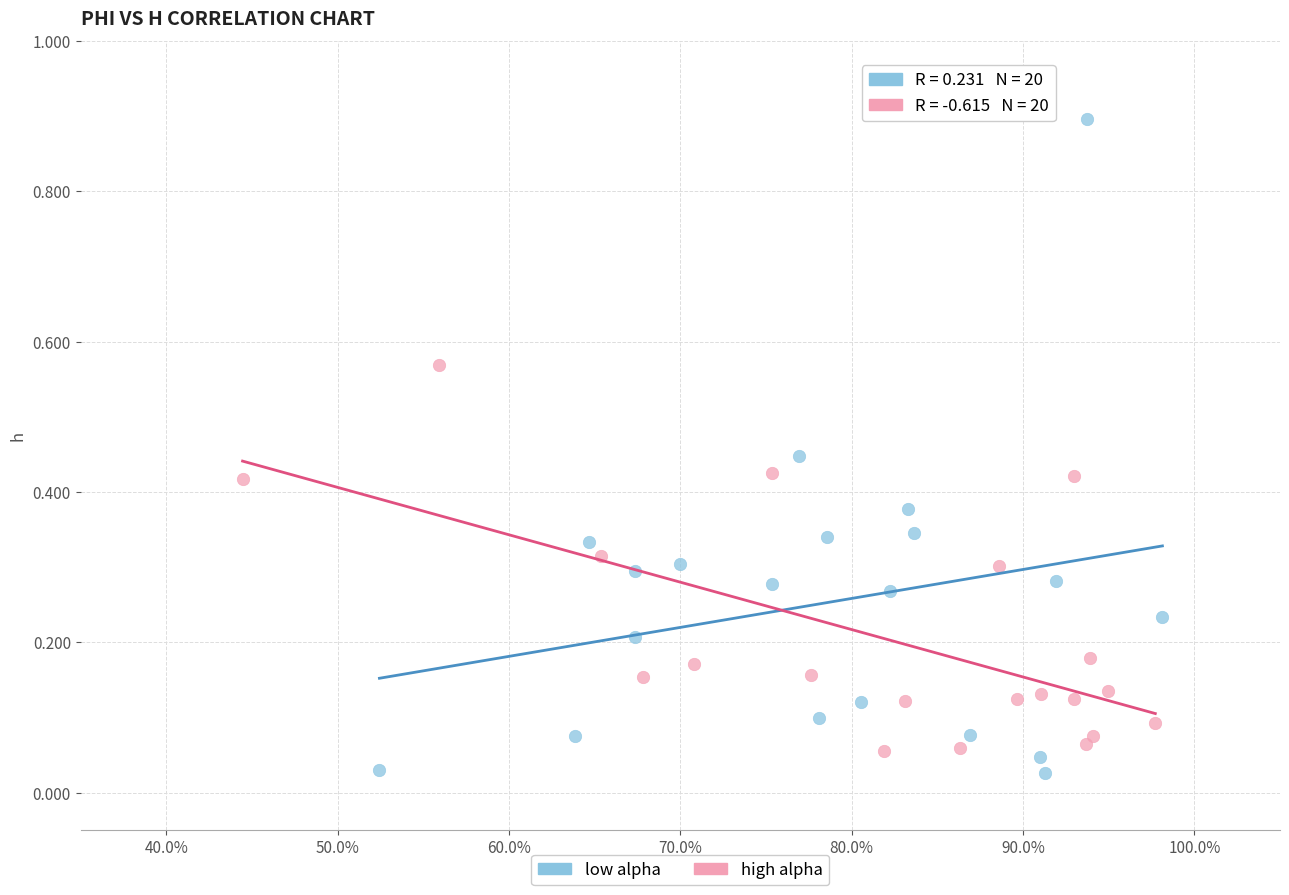

Which series reaches the maximum Y coordinate?

low alpha